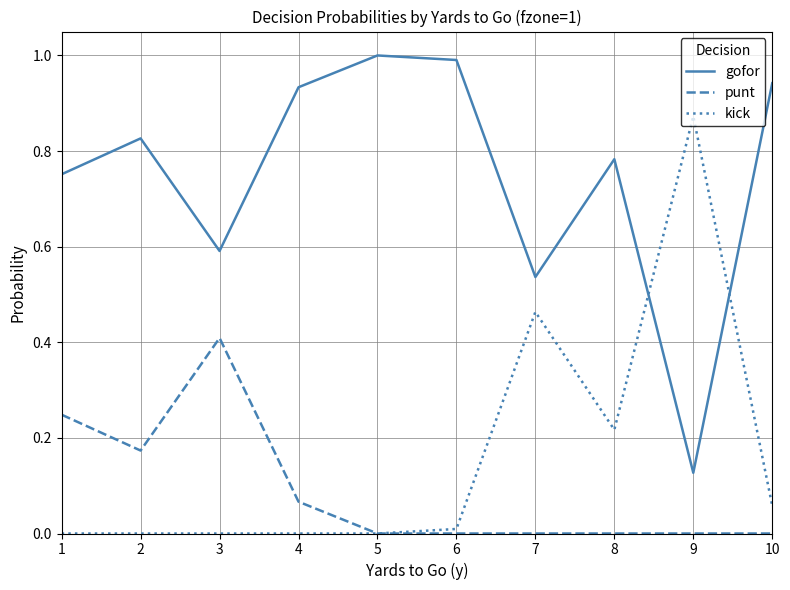

The gofor series shows 1.3 at 2. True or false?

False